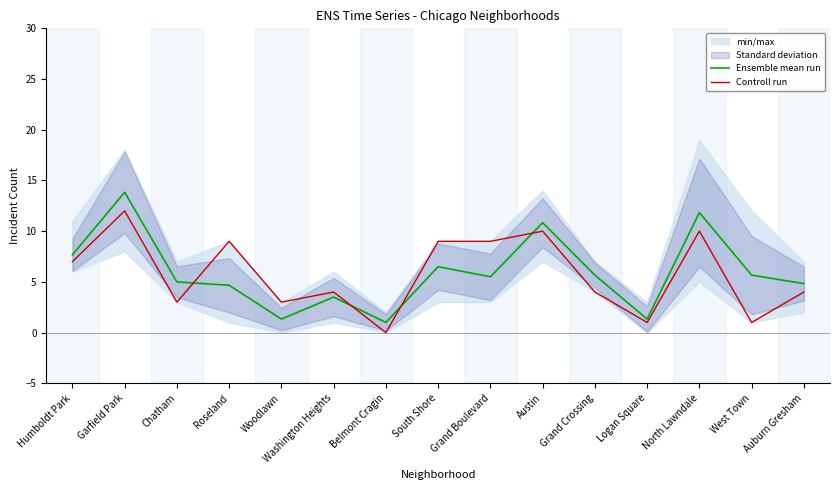

What is the label of the 13th point from the right?

Chatham